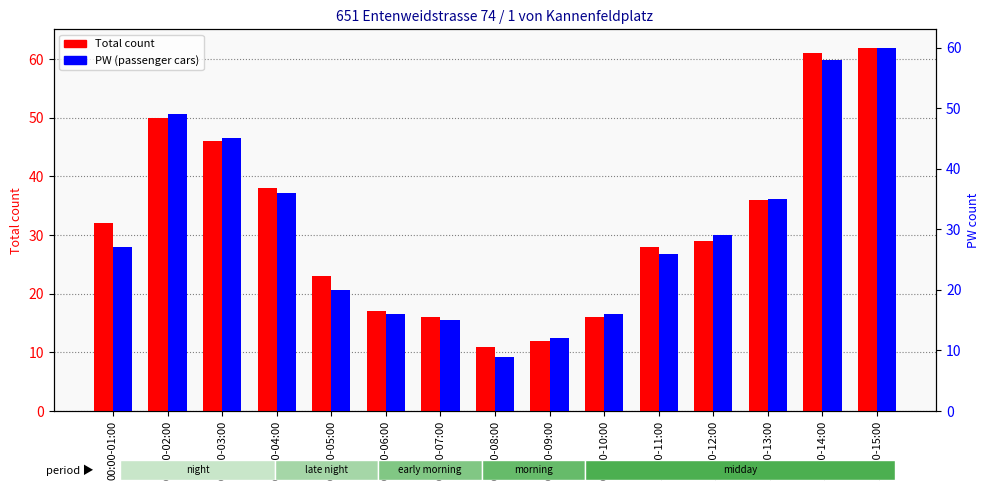

How many groups of bars are there?

15